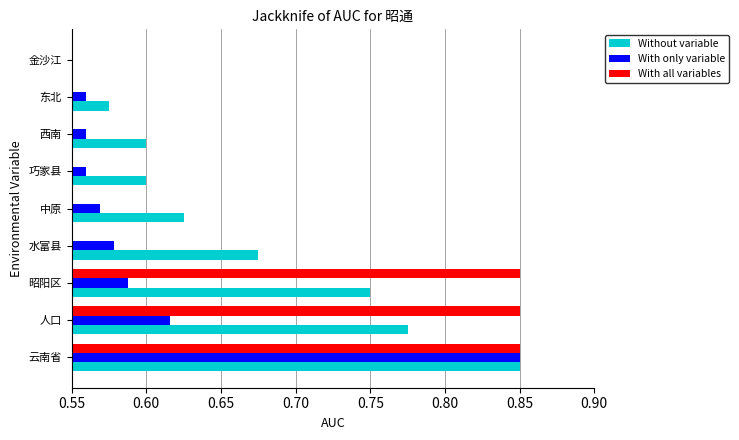

What is the sum of all With all variables values?

5.9